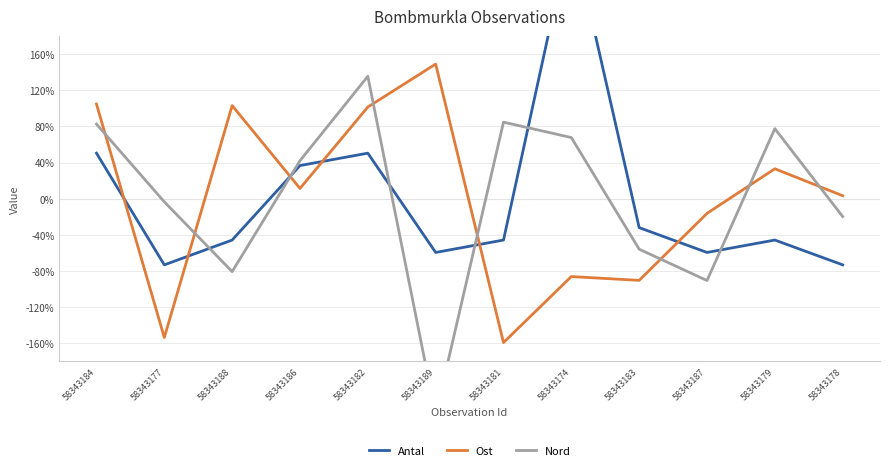

What is the value of the Antal point at the 11th from the left?

-45.8